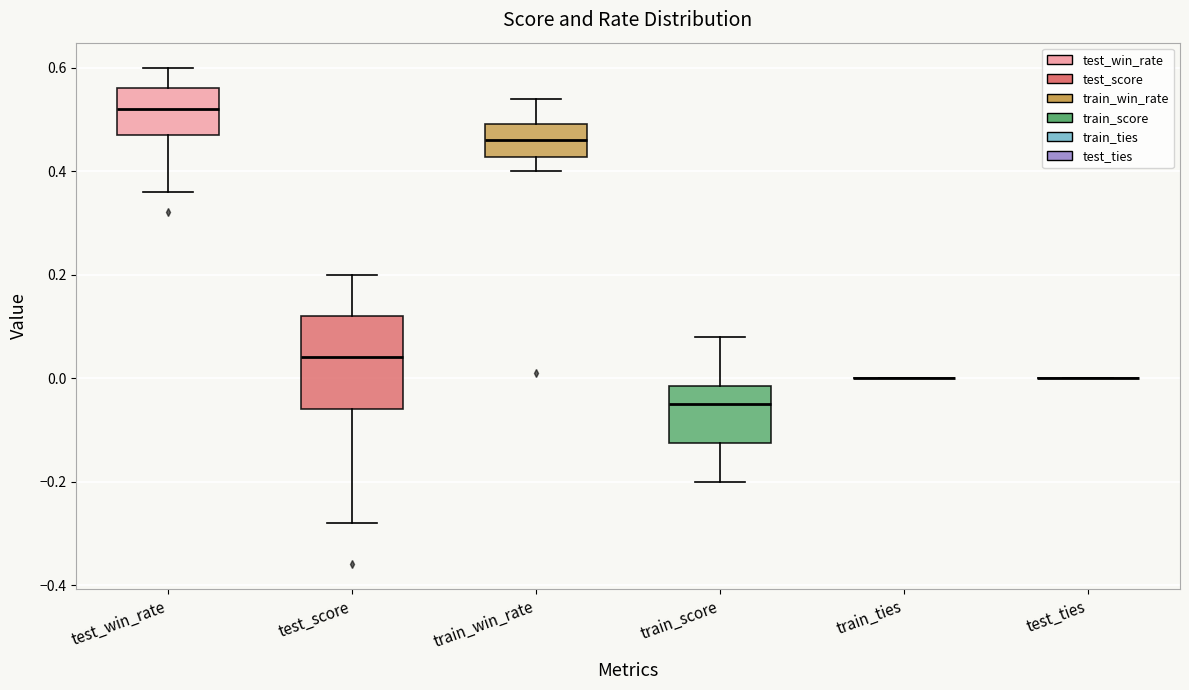

Reading left to right, read every box against the y-axis: the position of its median line, the range the box covers, and the ends of its whiskers. The values are not printed on the chart, so give them approximately, as read against the axis.

test_win_rate: median 0.52, box 0.48 to 0.56, whiskers 0.36 to 0.60
test_score: median 0.04, box -0.06 to 0.12, whiskers -0.28 to 0.20
train_win_rate: median 0.46, box 0.42 to 0.50, whiskers 0.40 to 0.54
train_score: median -0.04, box -0.12 to -0.02, whiskers -0.20 to 0.08
train_ties: box collapsed to a line at 0.00, whiskers 0.00 to 0.00
test_ties: box collapsed to a line at 0.00, whiskers 0.00 to 0.00